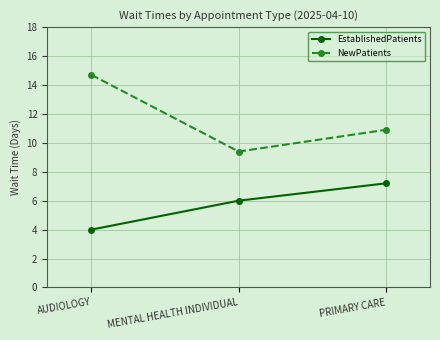

What is the lowest value of the EstablishedPatients series?

4.0